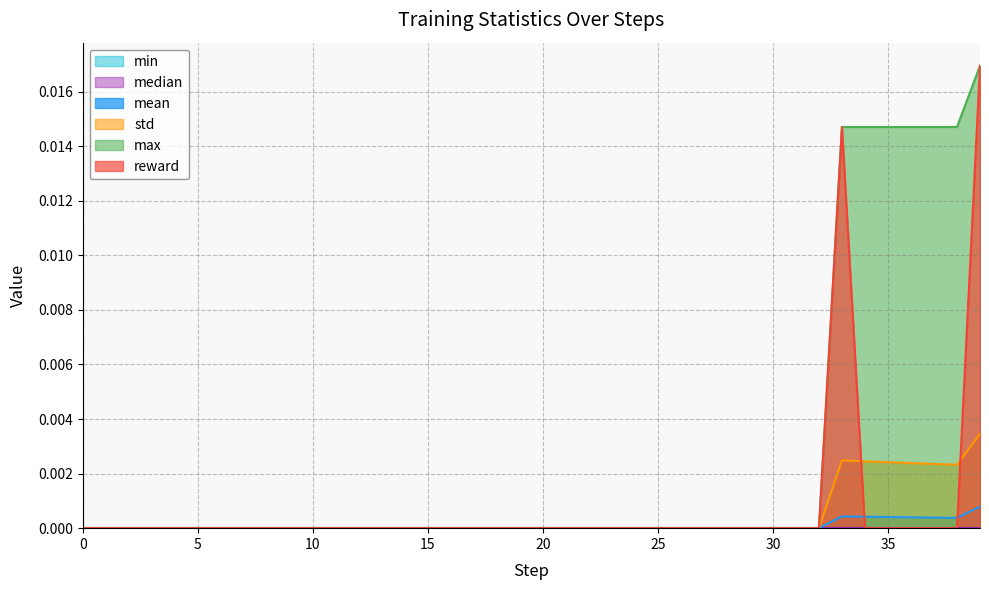

Which series has the largest range (max minus min)?

reward